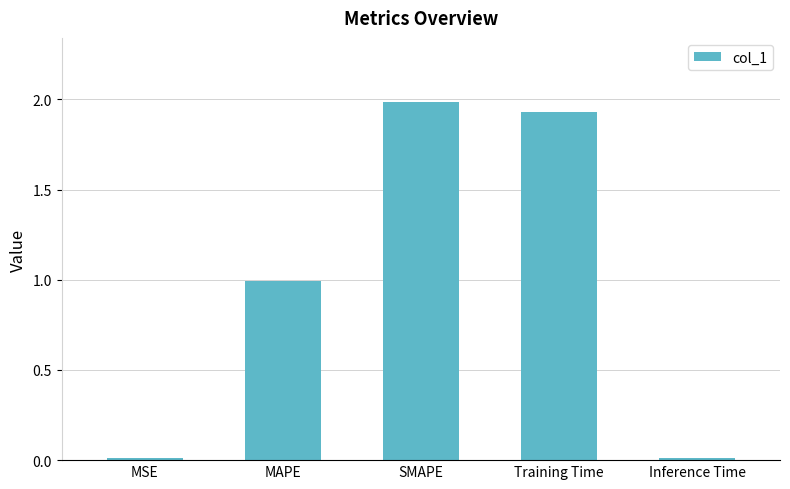

What is the label of the 1st bar from the right?

Inference Time